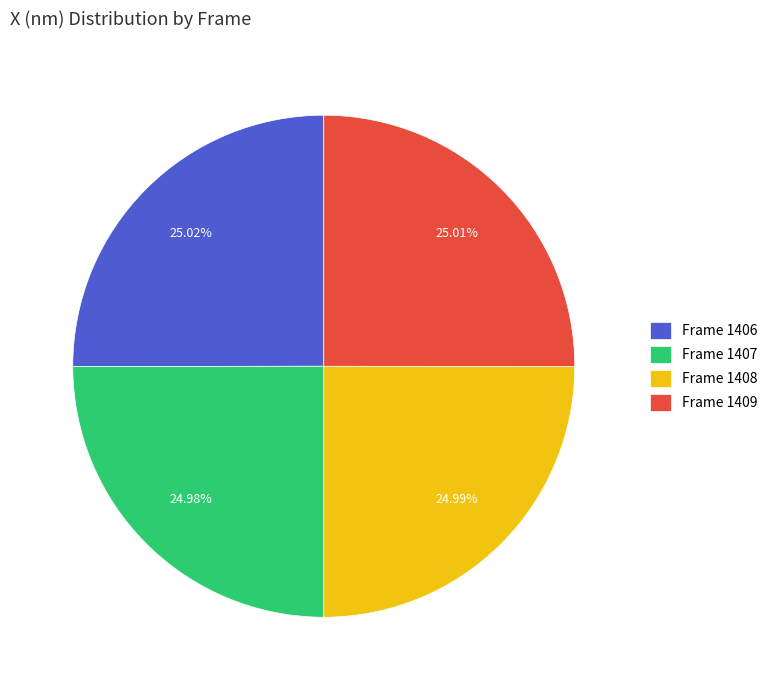

Combined, what portion of the pie is Frame 1409 and Frame 1406?

50.0%